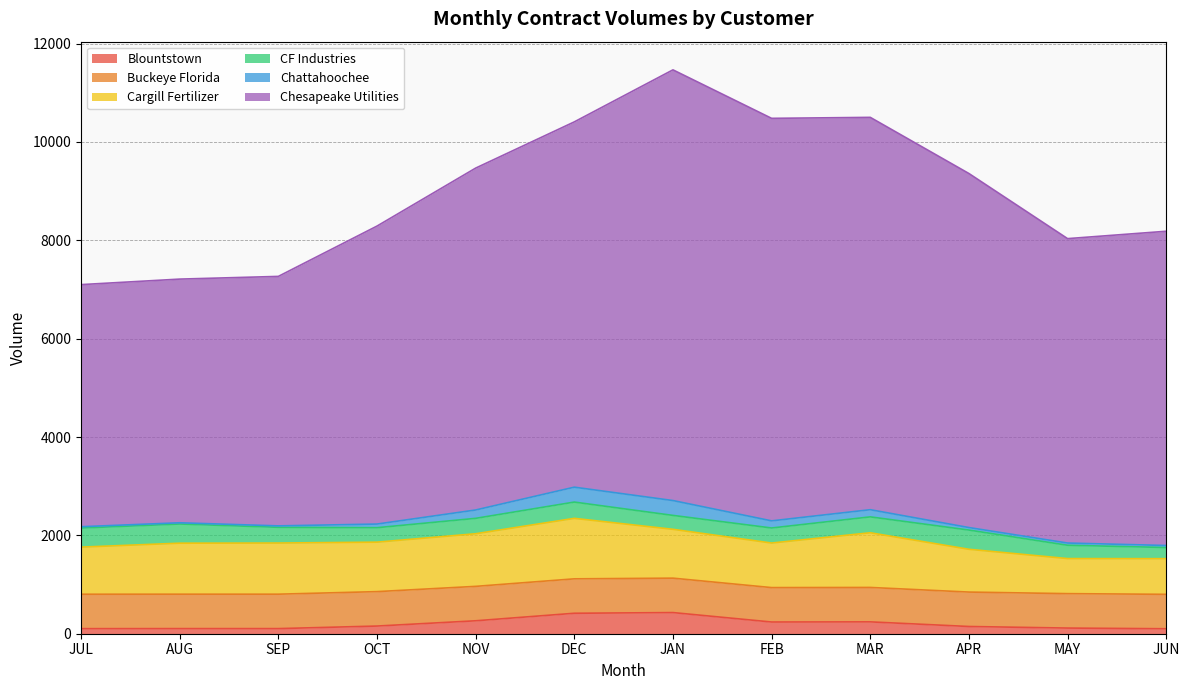

What is the highest value of the Blountstown series?

430